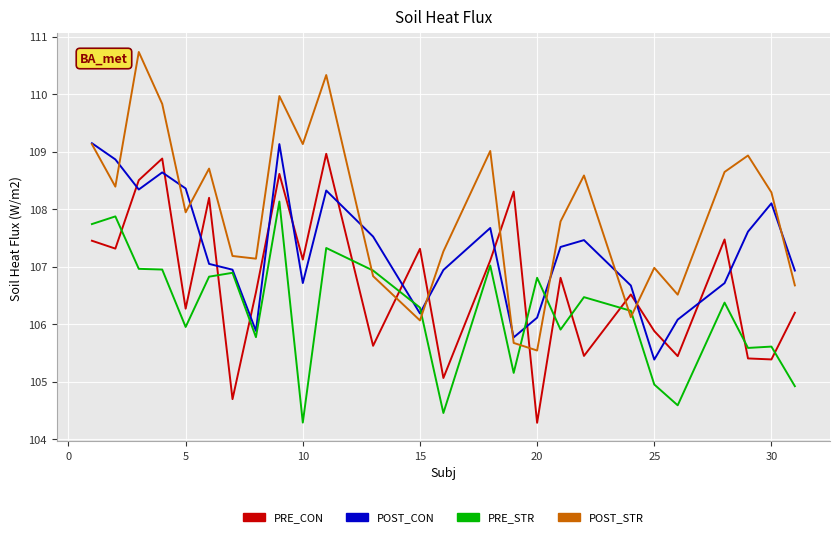

Which series has the largest total across all categories?

POST_STR